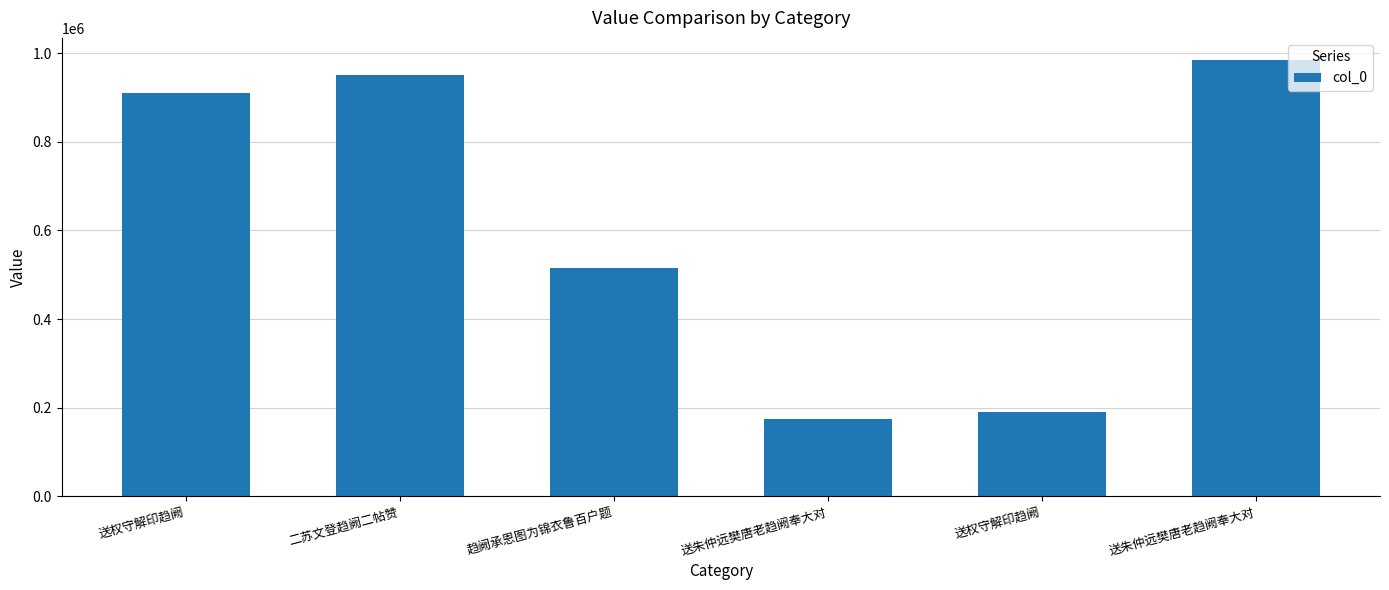

How many values are below 910422?

3